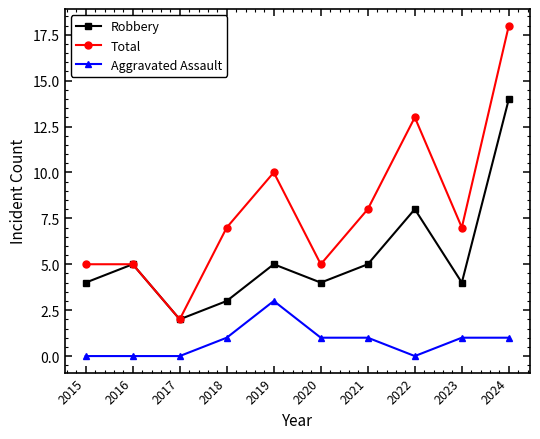

Which series has the largest total across all categories?

Total